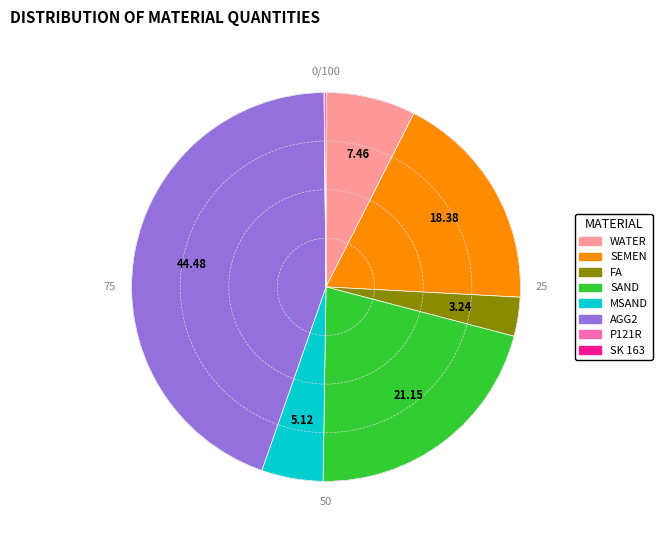

Does any single category account for the majority?

No